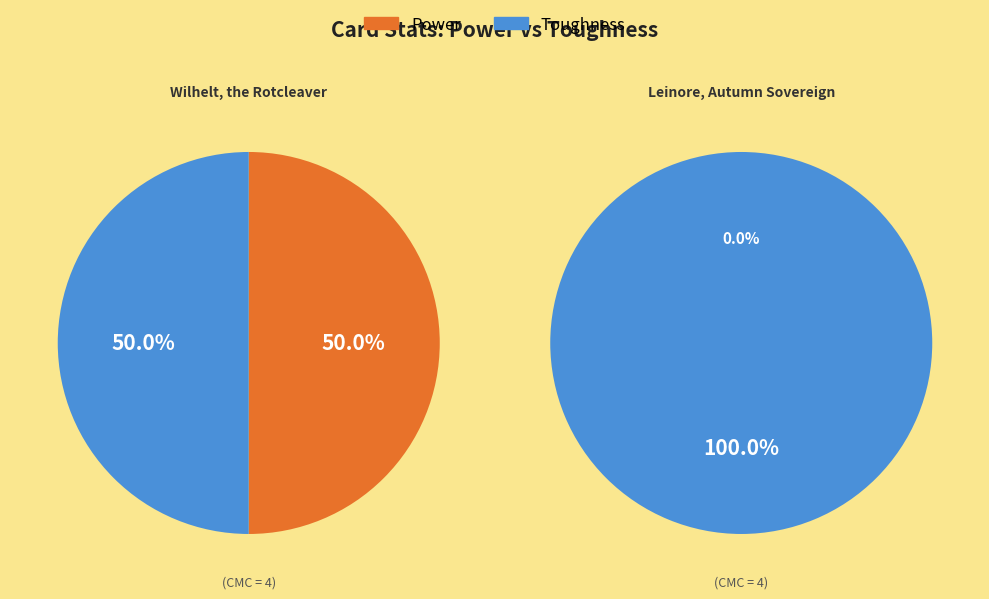

How many slices are in this pie chart?

2